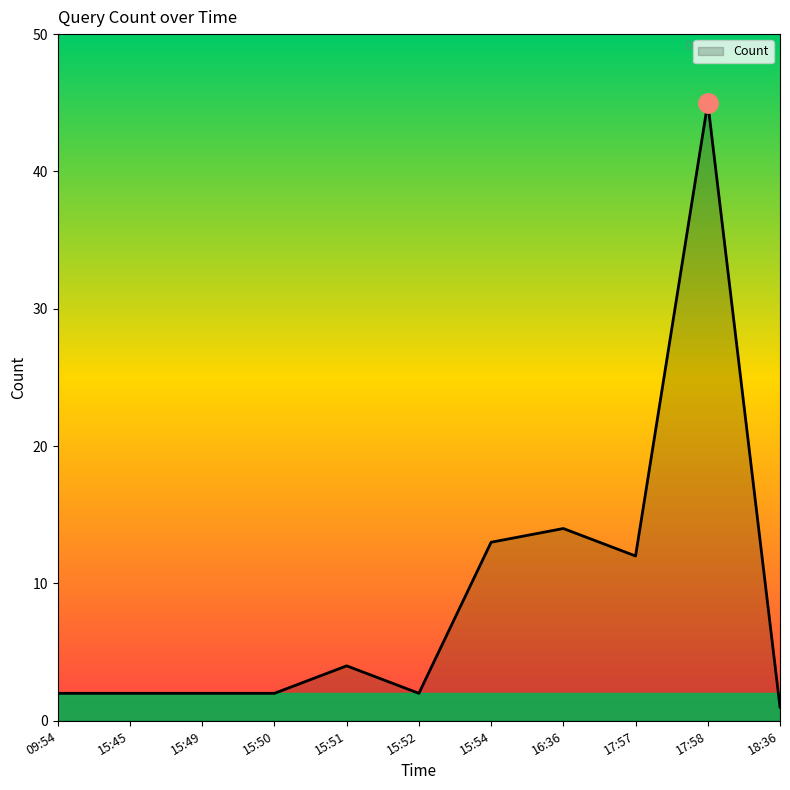

What is the smallest value displayed?

1